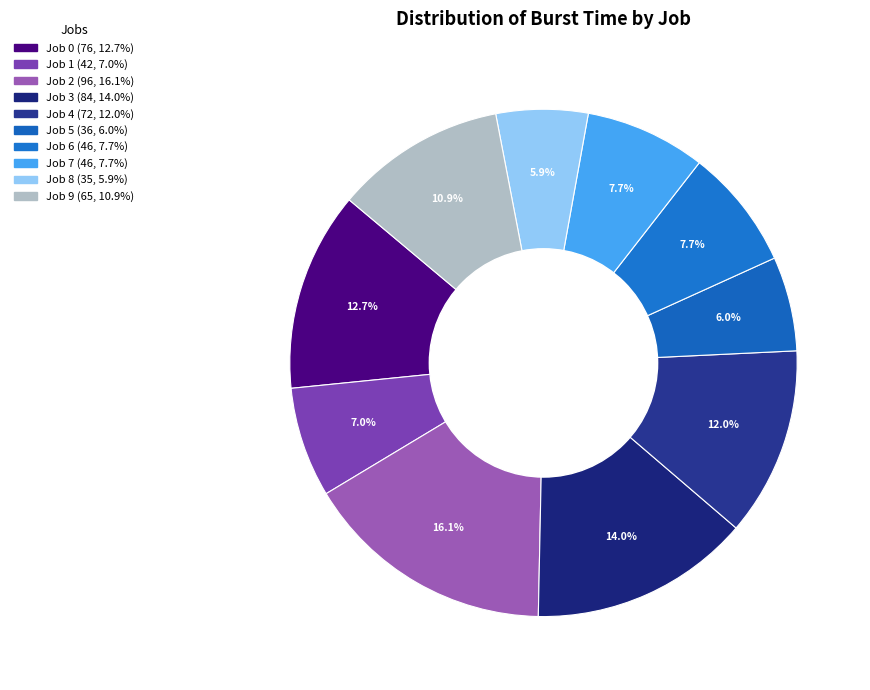

Does any single category account for the majority?

No